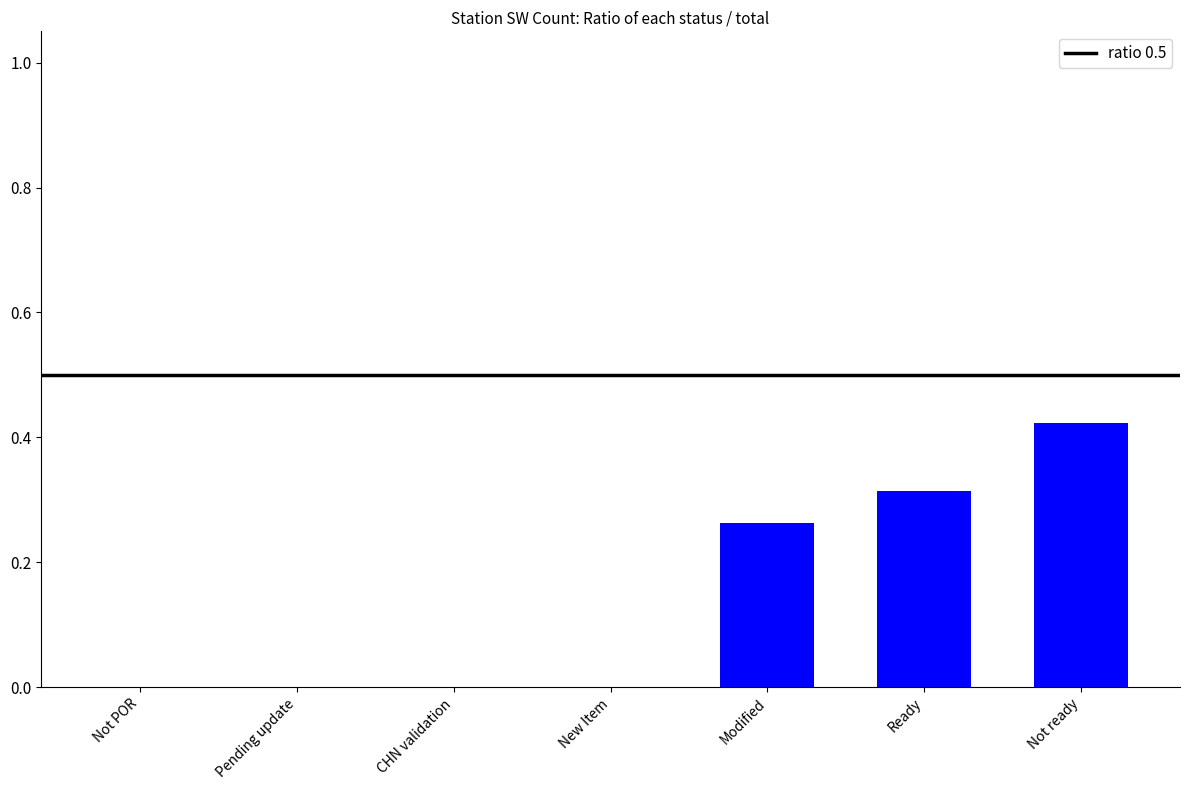

Between Ready and Modified, which is larger?

Ready